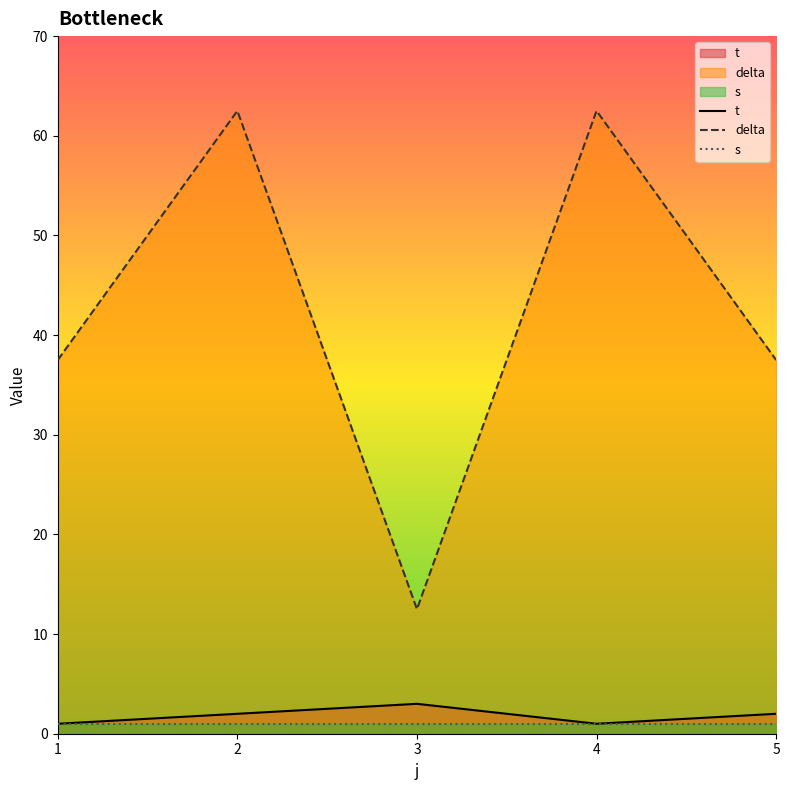

Between 1 and 2, which is larger?

2